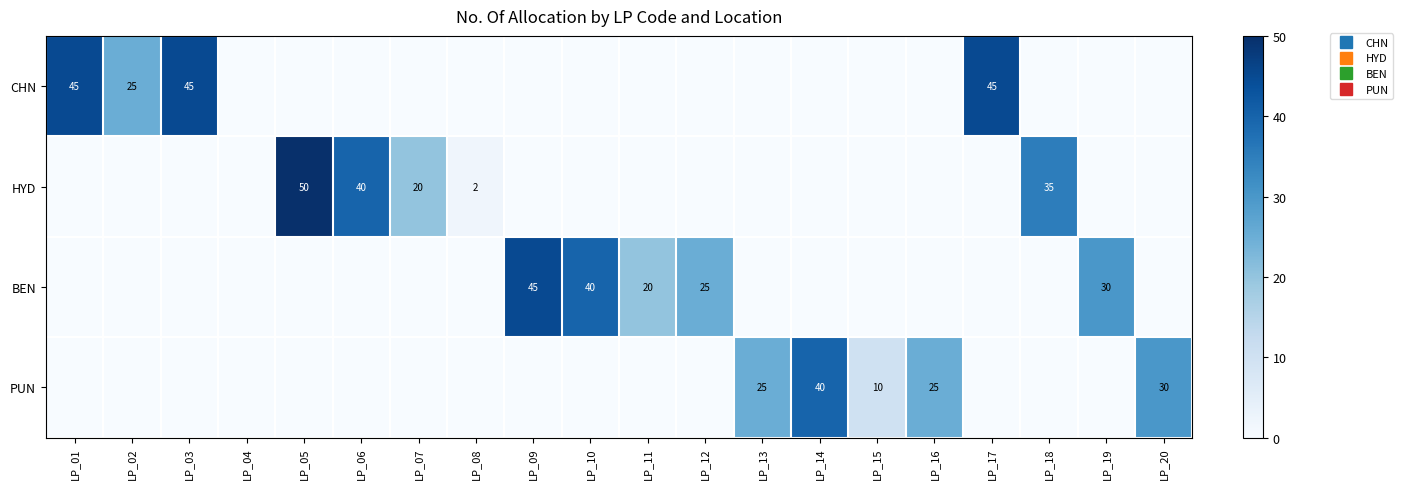

What is the difference between the CHN values at LP_02 and LP_15?

25